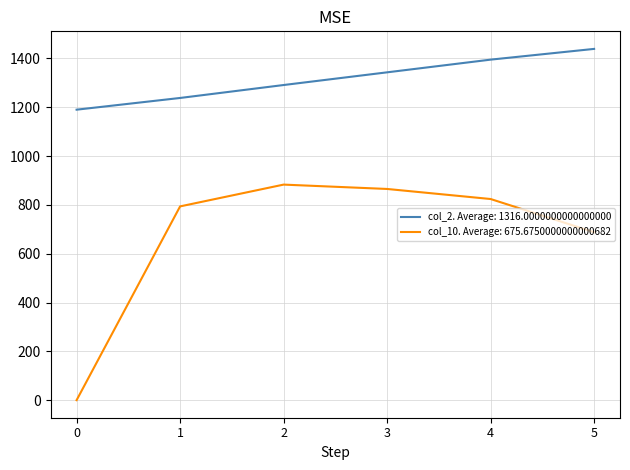

Rank the series by their average value, from lowest to highest.

col_10. Average: 675.6750000000000682, col_2. Average: 1316.0000000000000000